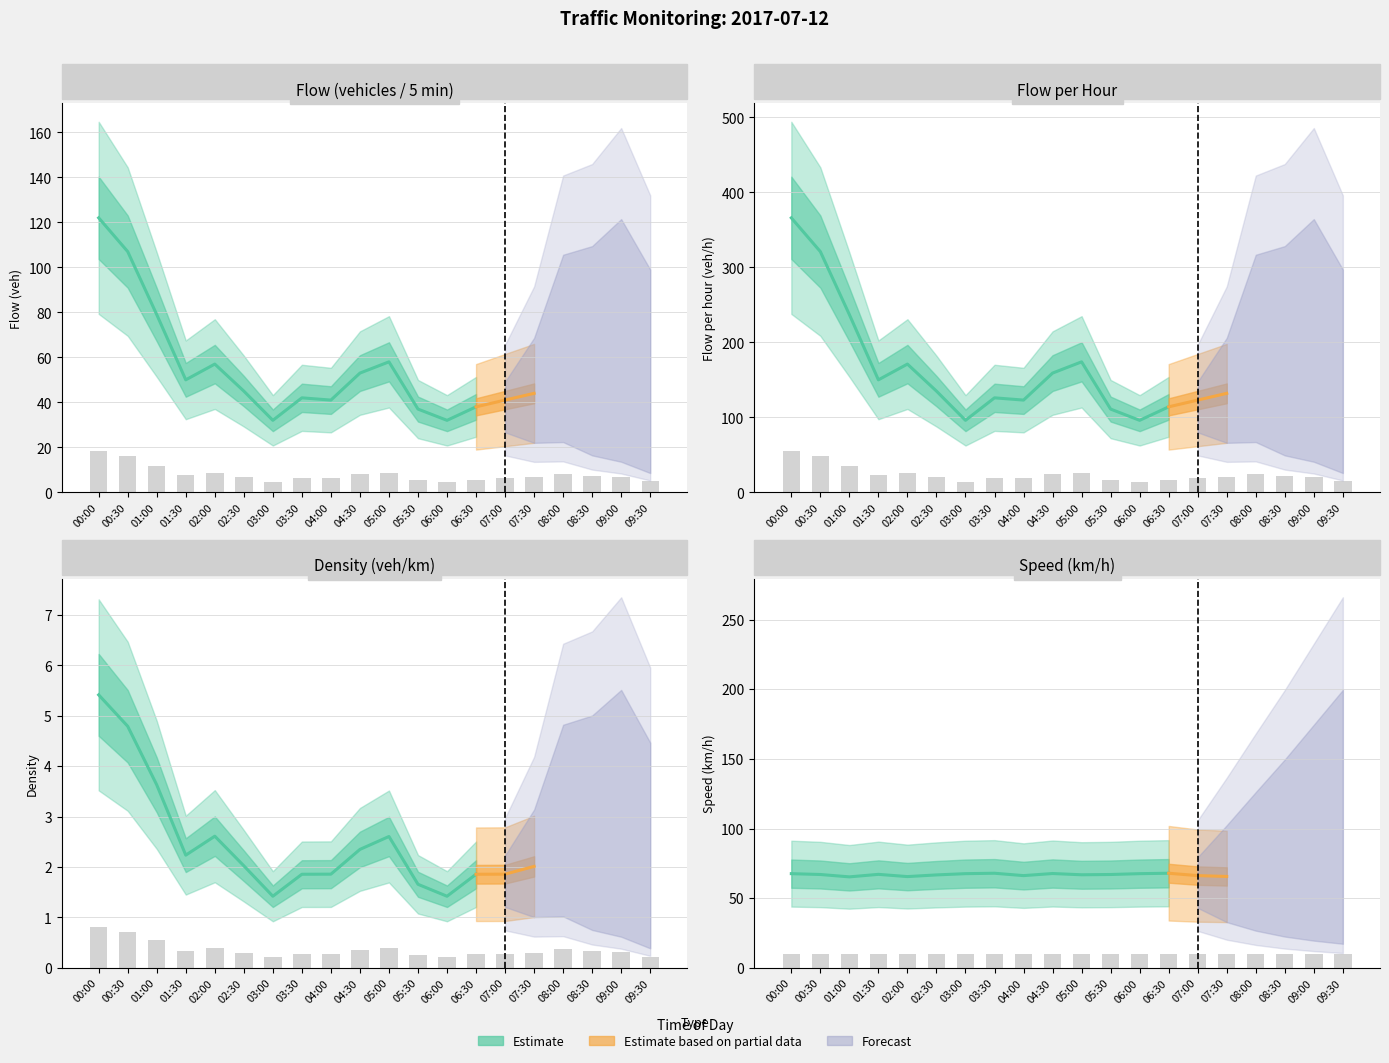

What is the difference between the highest and lowest values at 04:00?

18.2